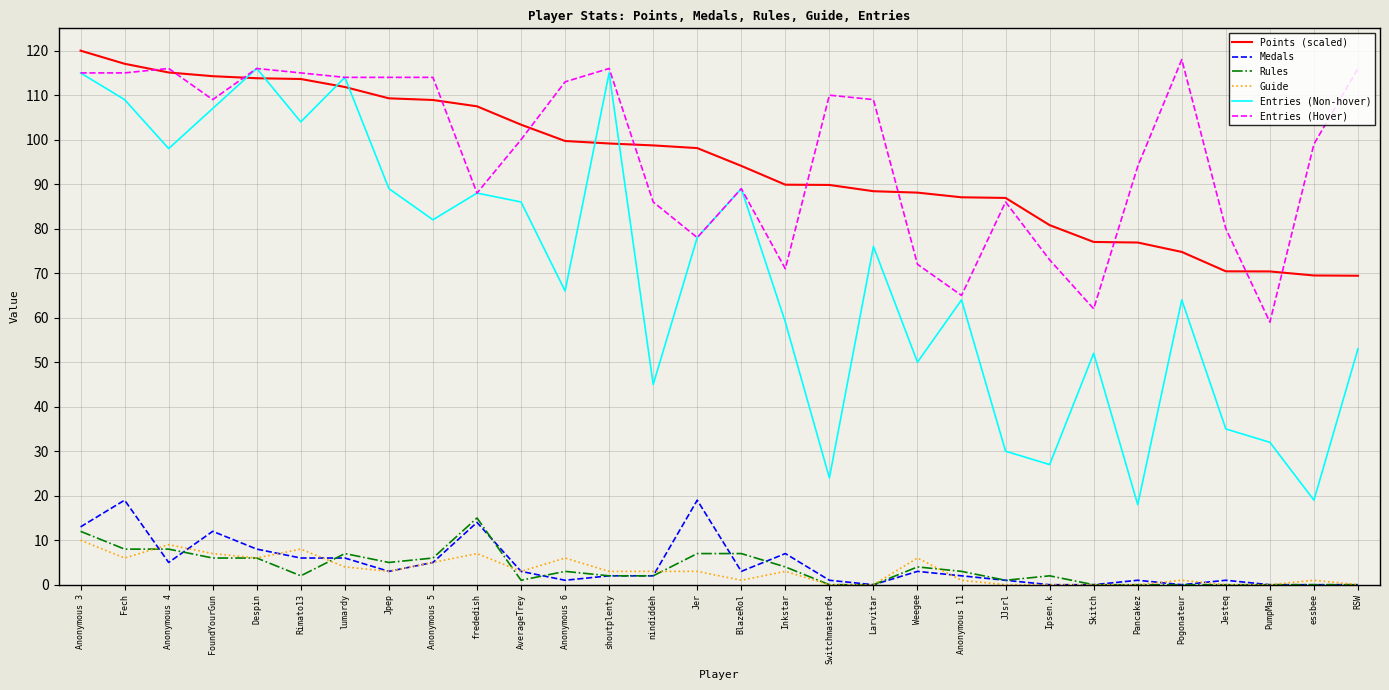

True or false: Entries (Hover) has more than 1 points higher than both neighbors.

True